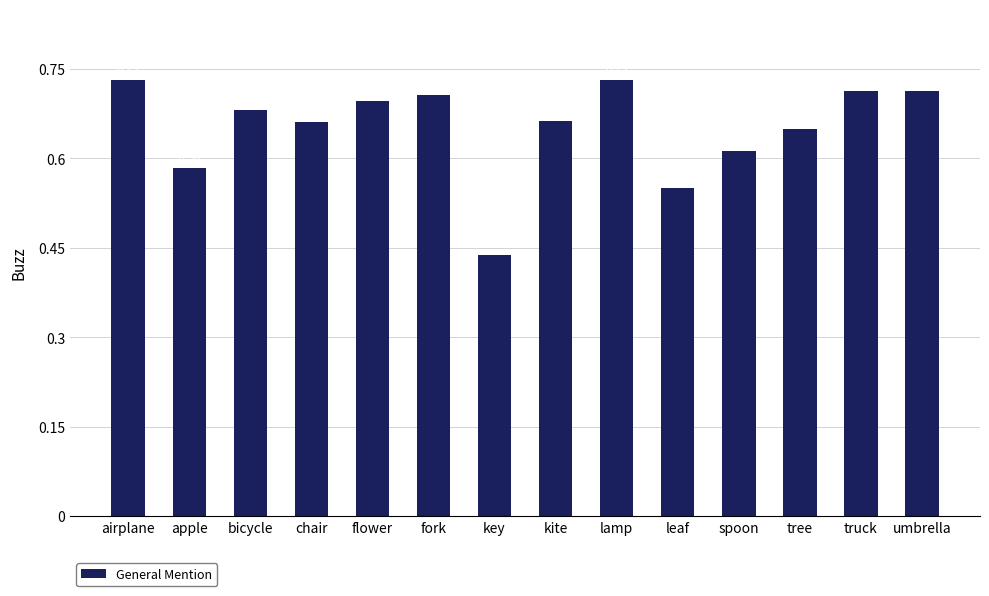

What is the label of the 6th bar from the right?

lamp